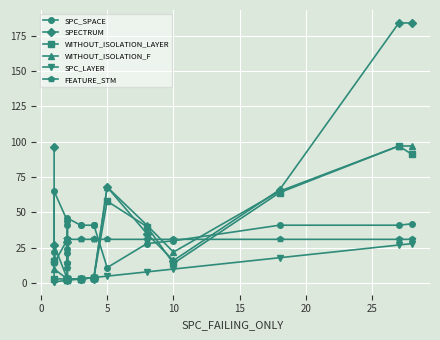

What is the difference between the maximum and second lowest values in the WITHOUT_ISOLATION_LAYER series?

94